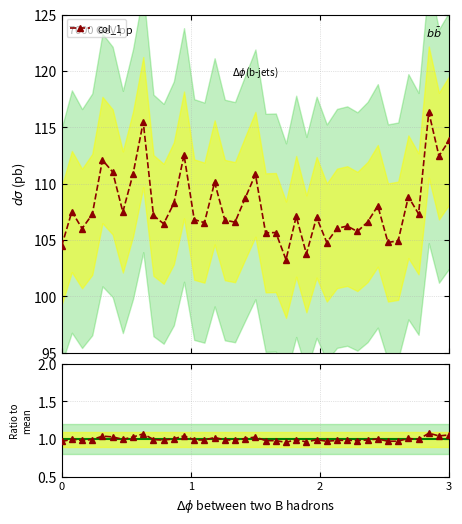

What is the value of the col_1 point at the 19th from the left?

108.7